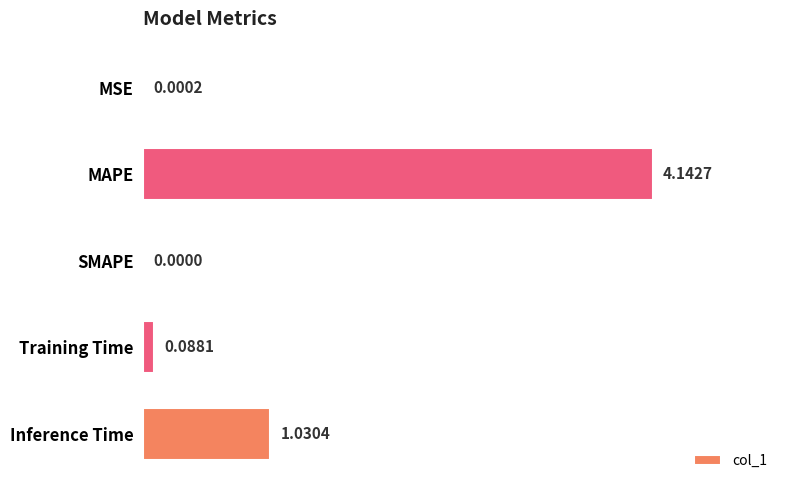

Which label corresponds to the largest value in the chart?

MAPE